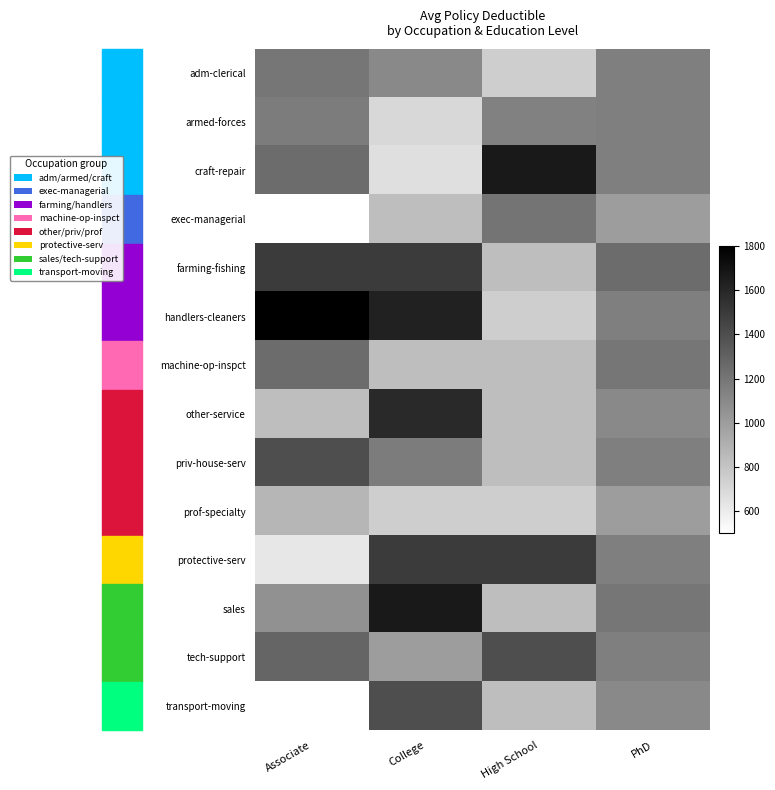

Which has a higher value, High School or College?

College